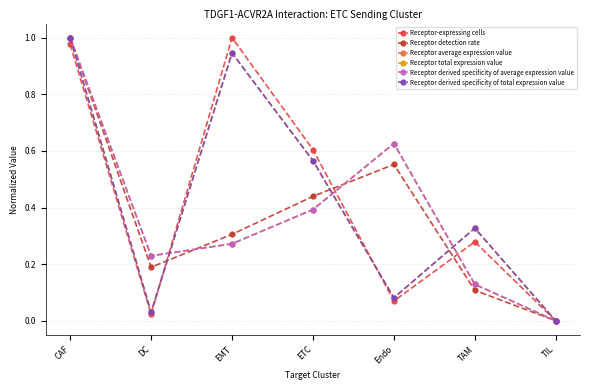

The value of Receptor total expression value at TAM is 0.3. True or false?

True